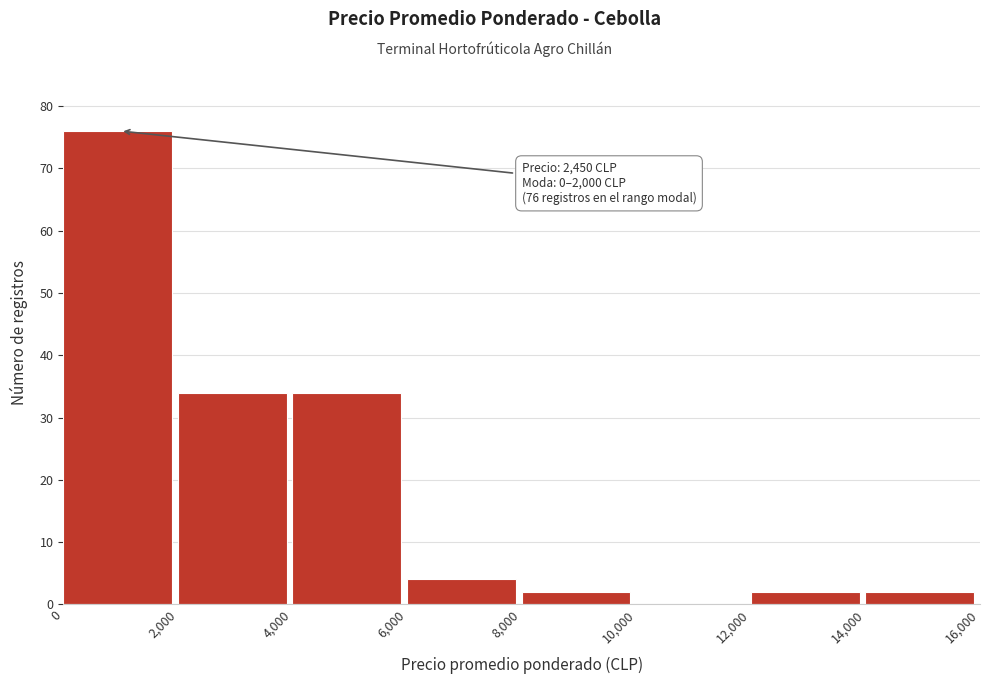

Over which range of the x-axis is the bar tallest?

0 to 2,000